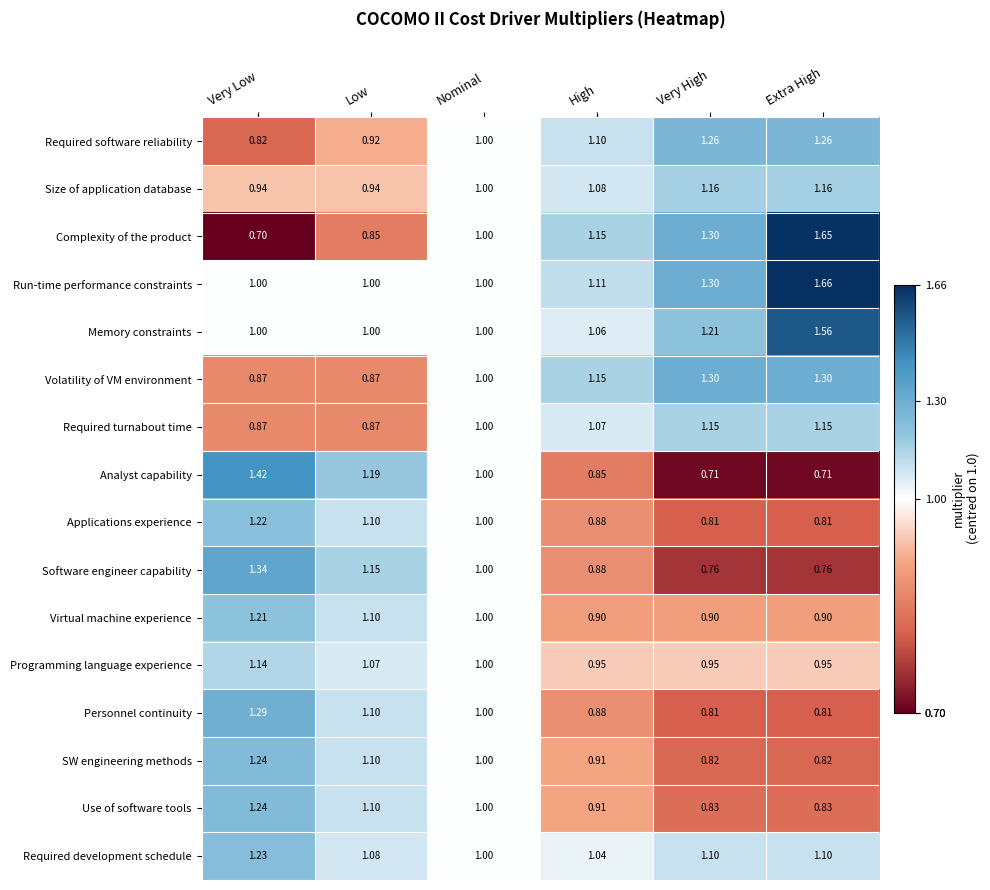

At which category is the sum across all series the highest?

Very Low